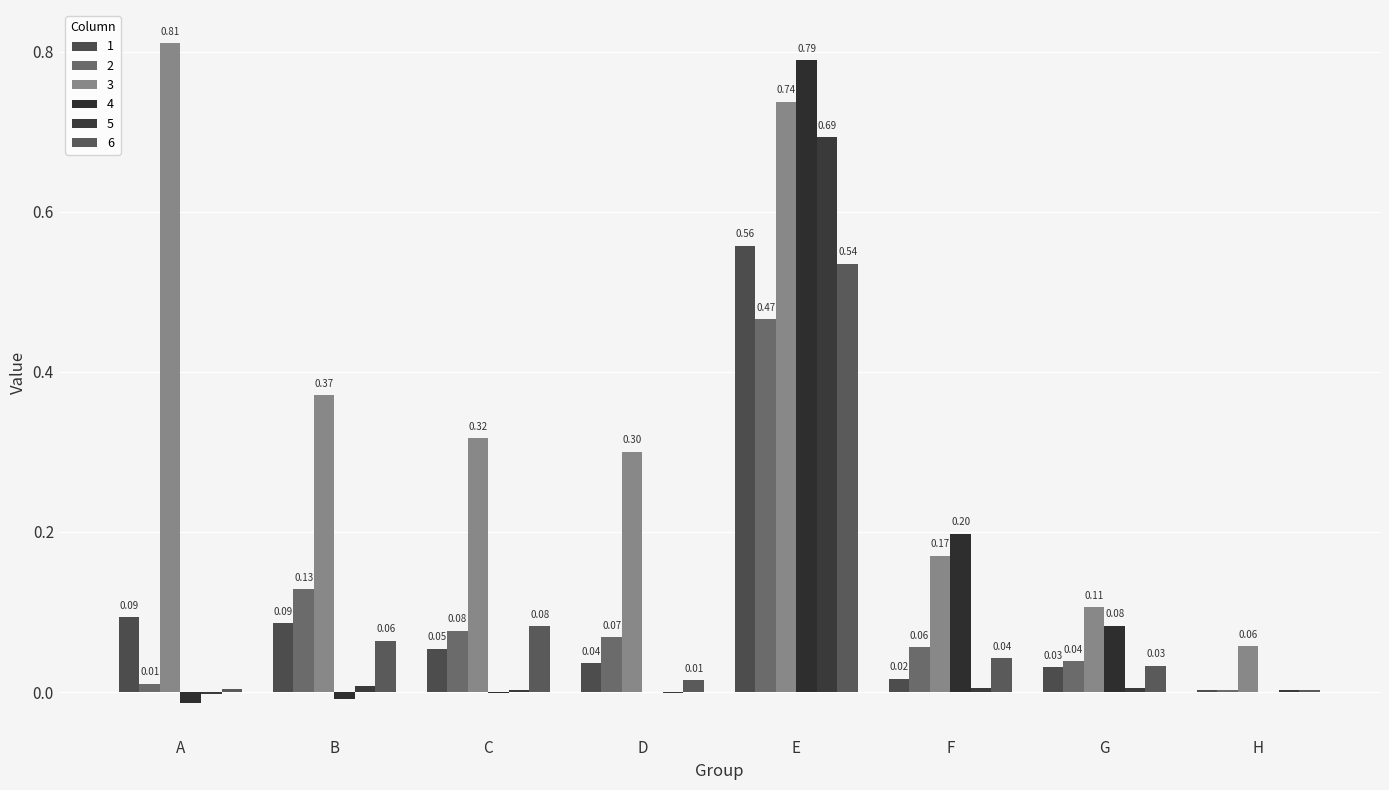

Count the number of data series in this chart.

6